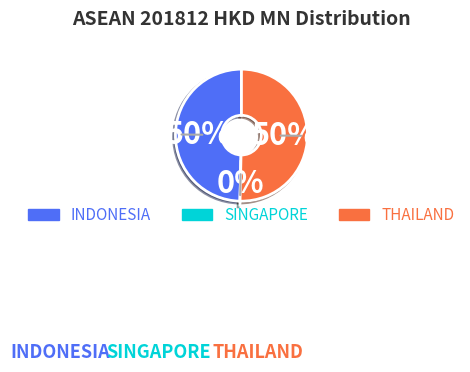

Which slice is the smallest?

SINGAPORE